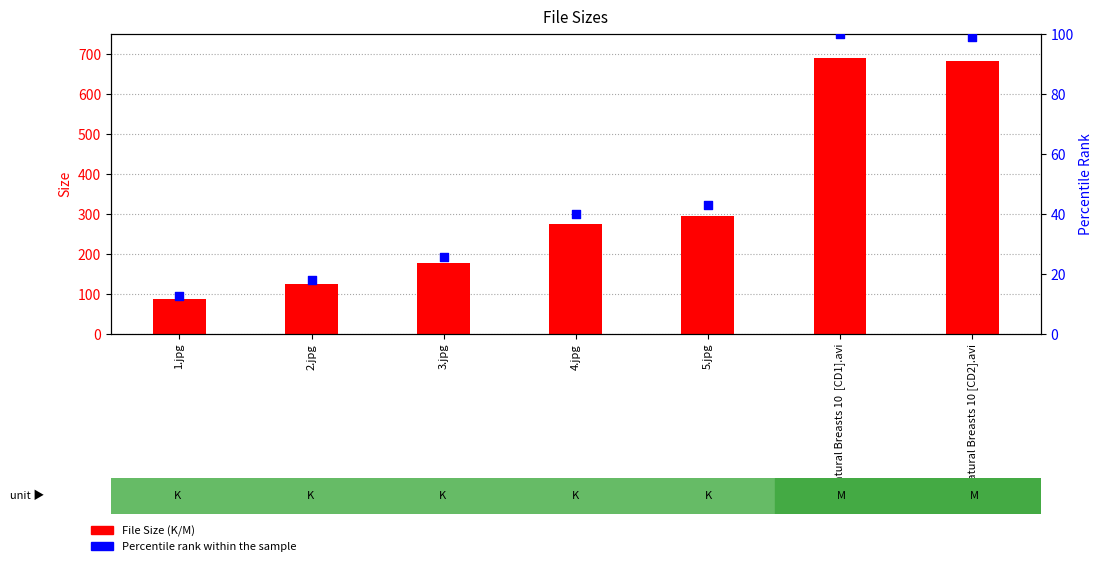

Which series has the largest total across all categories?

File Size